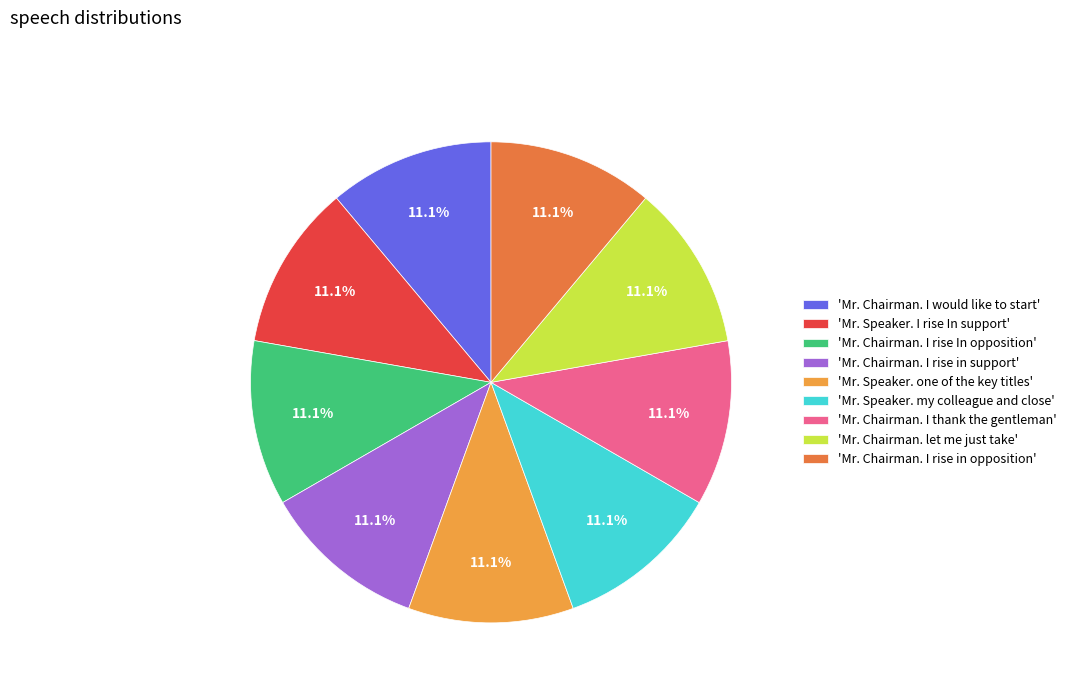

Does any single category account for the majority?

No